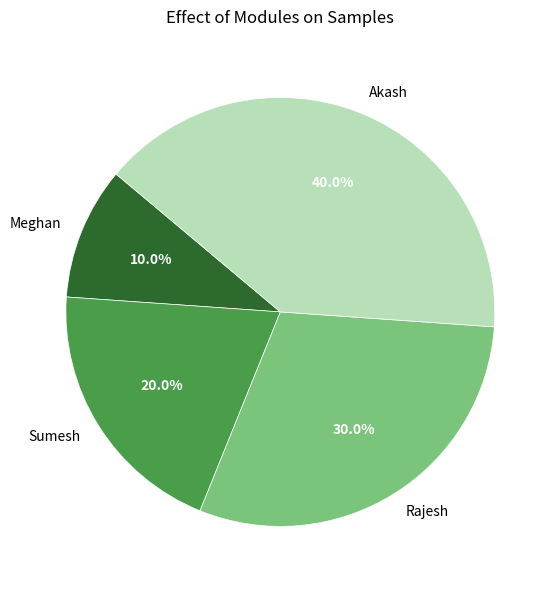

Rank the categories by value from highest to lowest.

Akash, Rajesh, Sumesh, Meghan